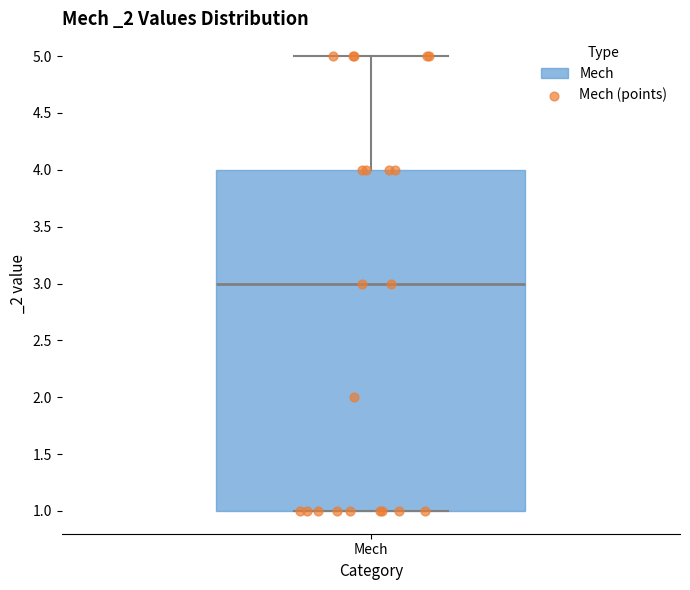

Transcribe this box plot: give where the median line is, the range the box spans, and where the two whiskers end, as read against the y-axis. The values are not printed on the chart, so give them approximately, as read against the axis.

median 3, box 1 to 4, whiskers 1 to 5